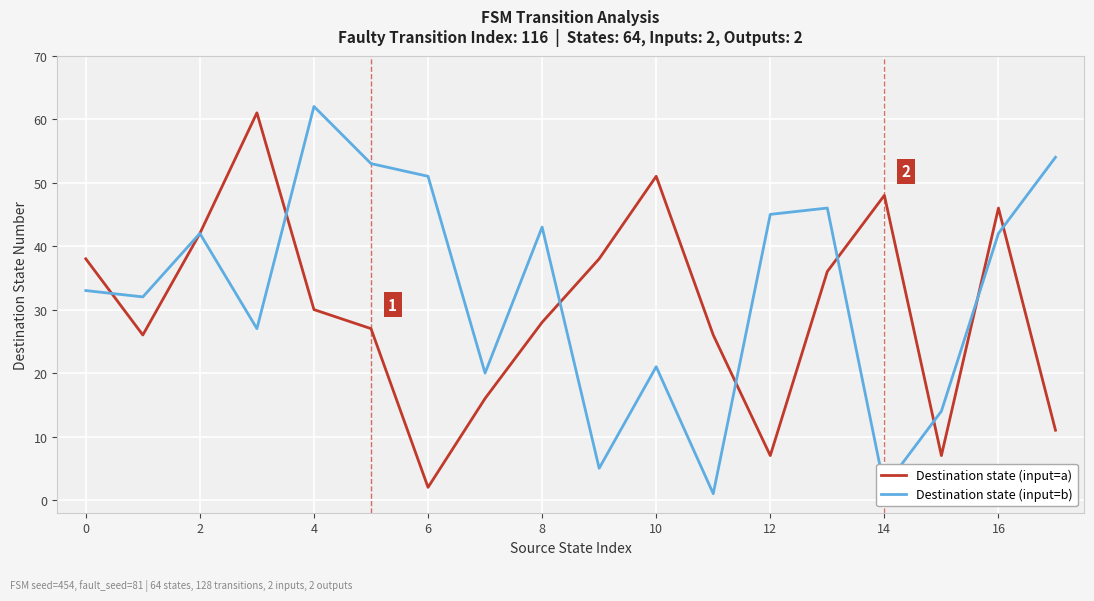

How many series are shown in this chart?

2